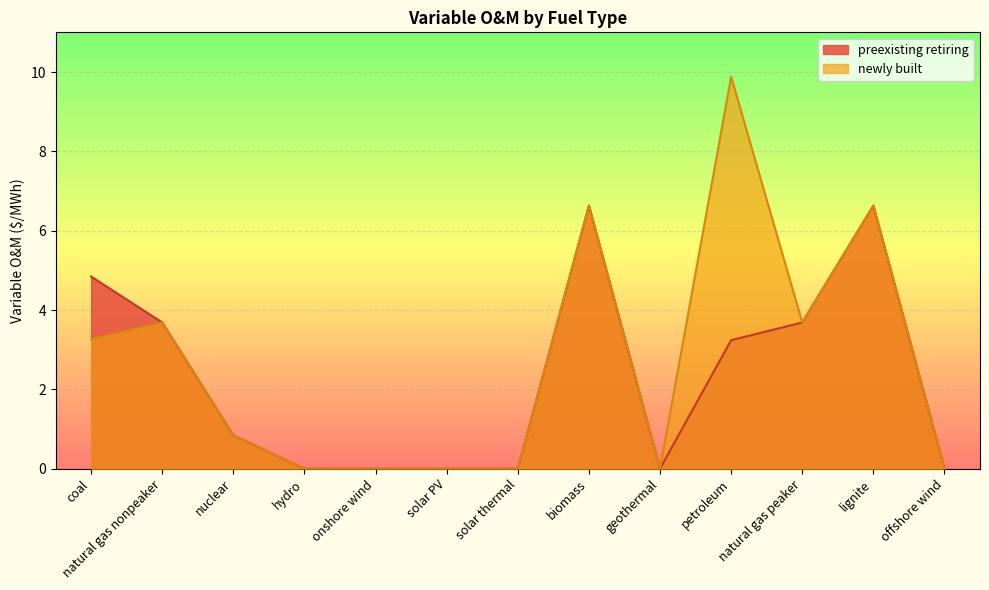

Reading right to left, what are all the values shown in this chart?

preexisting retiring: offshore wind=0.0	lignite=6.6	natural gas peaker=3.7	petroleum=3.2	geothermal=0.0	biomass=6.6	solar thermal=0.0	solar PV=0.0	onshore wind=0.0	hydro=0.0	nuclear=0.8	natural gas nonpeaker=3.7	coal=4.8
newly built: offshore wind=0.0	lignite=6.6	natural gas peaker=3.7	petroleum=9.9	geothermal=0.0	biomass=6.6	solar thermal=0.0	solar PV=0.0	onshore wind=0.0	hydro=0.0	nuclear=0.8	natural gas nonpeaker=3.7	coal=3.3